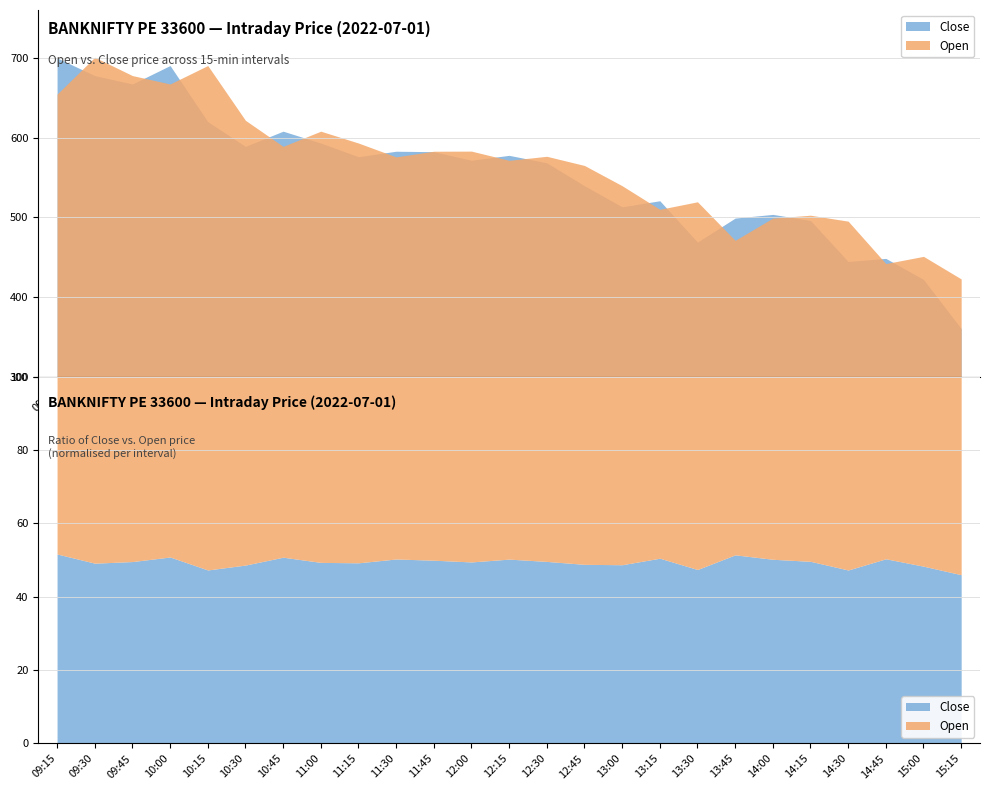

Between 10:30 and 13:45, which is larger?

10:30